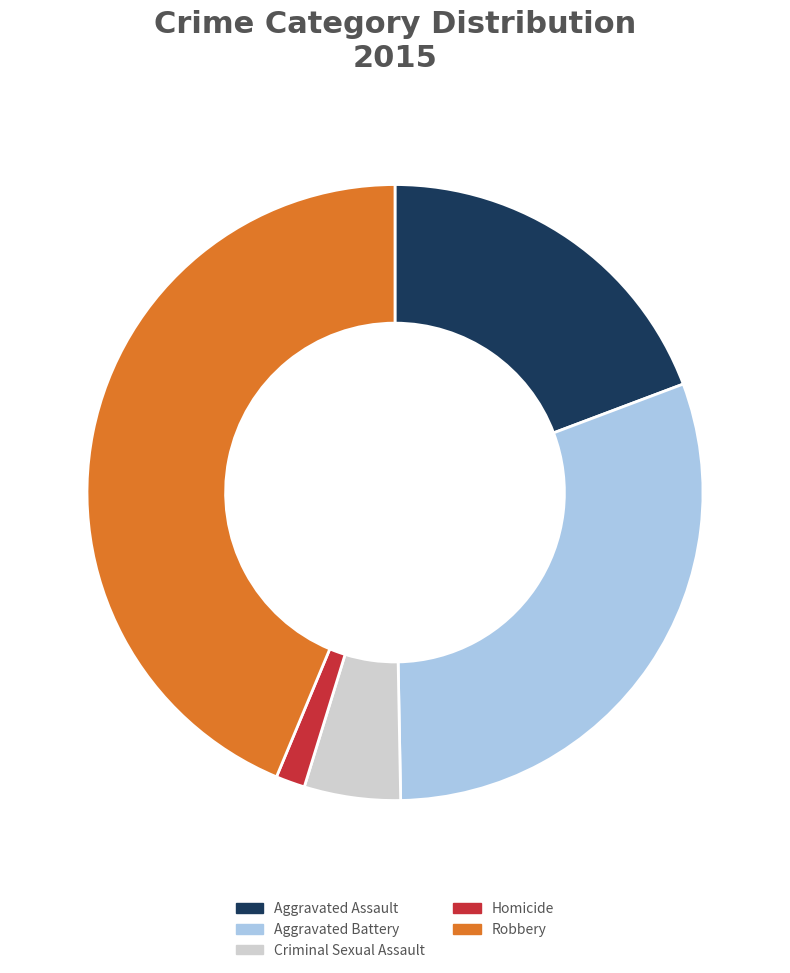

Does Criminal Sexual Assault account for over 50% of the chart?

No